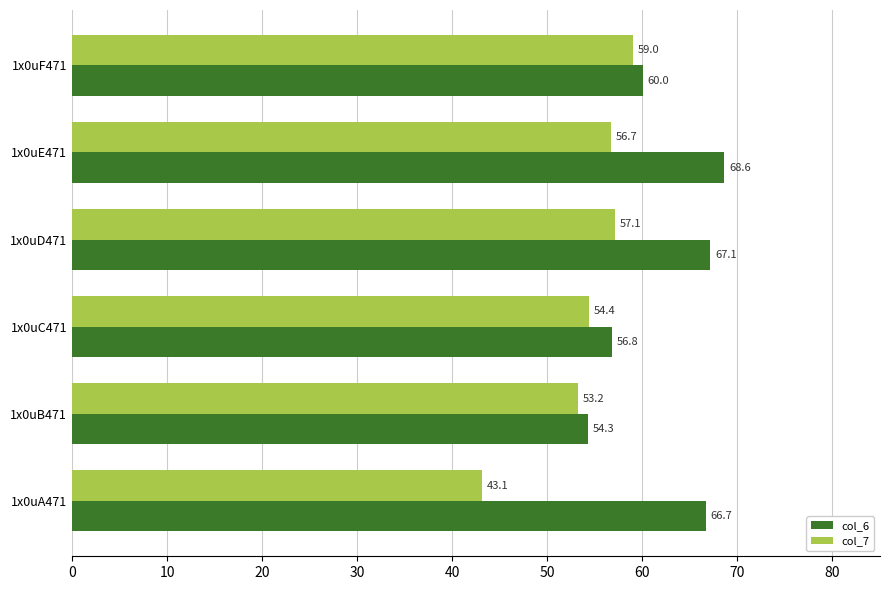

What is the approximate value of col_7 at 1x0uB471?

53.2